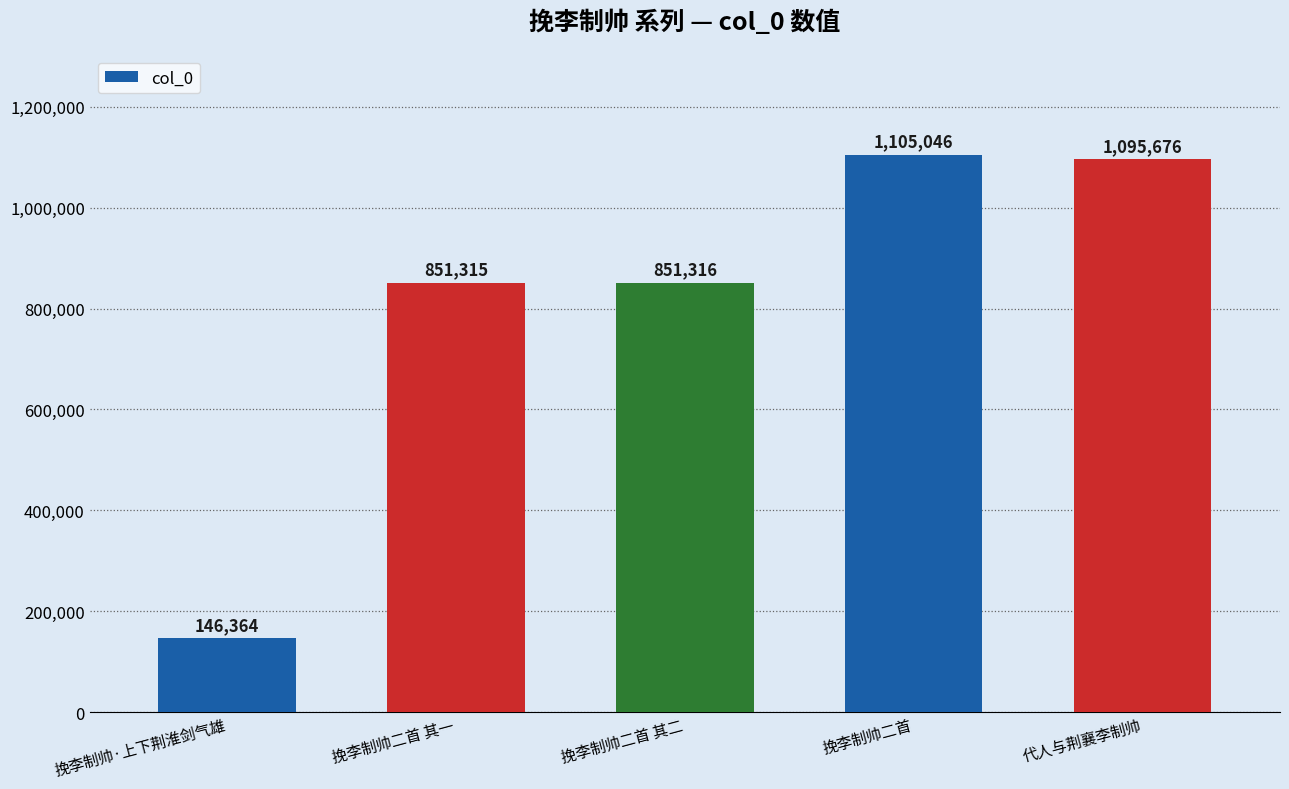

What is the maximum value shown in the chart?

1105046